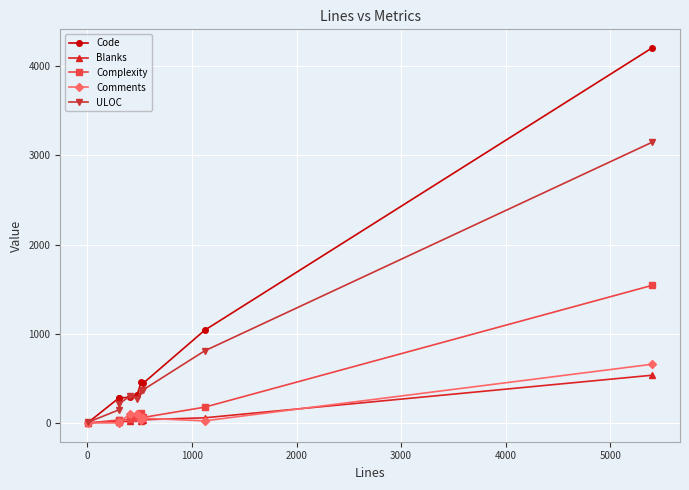

Which series has the largest total across all categories?

Code